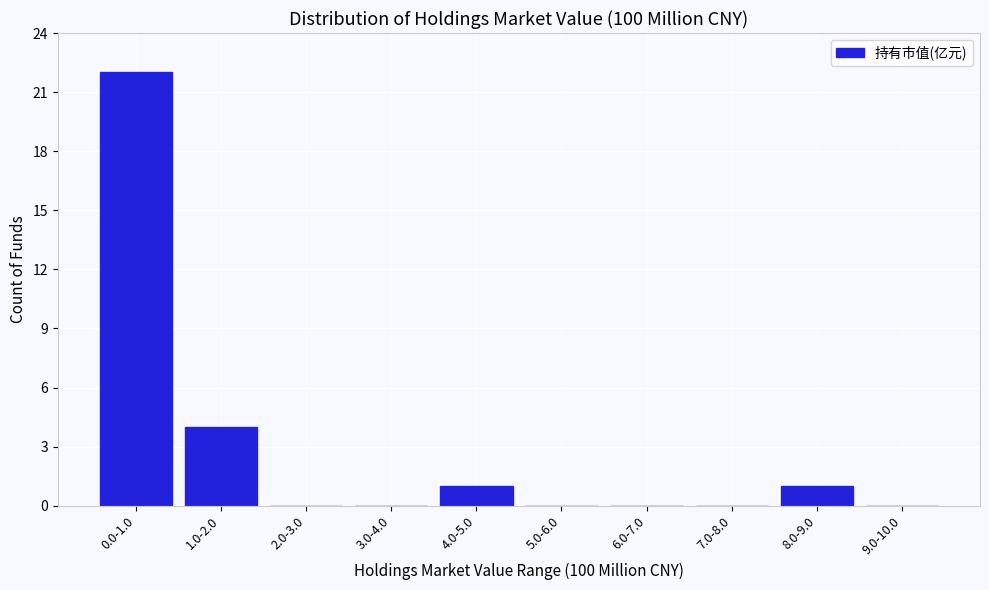

Reading left to right, extract all data points from this chart.

0.0-1.0=22	1.0-2.0=4	2.0-3.0=0	3.0-4.0=0	4.0-5.0=1	5.0-6.0=0	6.0-7.0=0	7.0-8.0=0	8.0-9.0=1	9.0-10.0=0